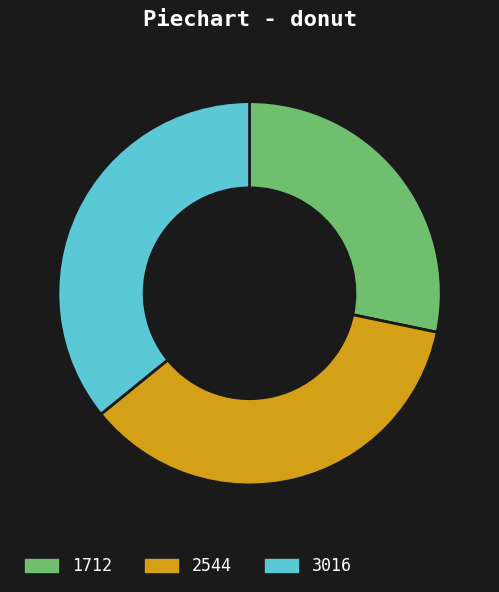

How many slices are in this pie chart?

3